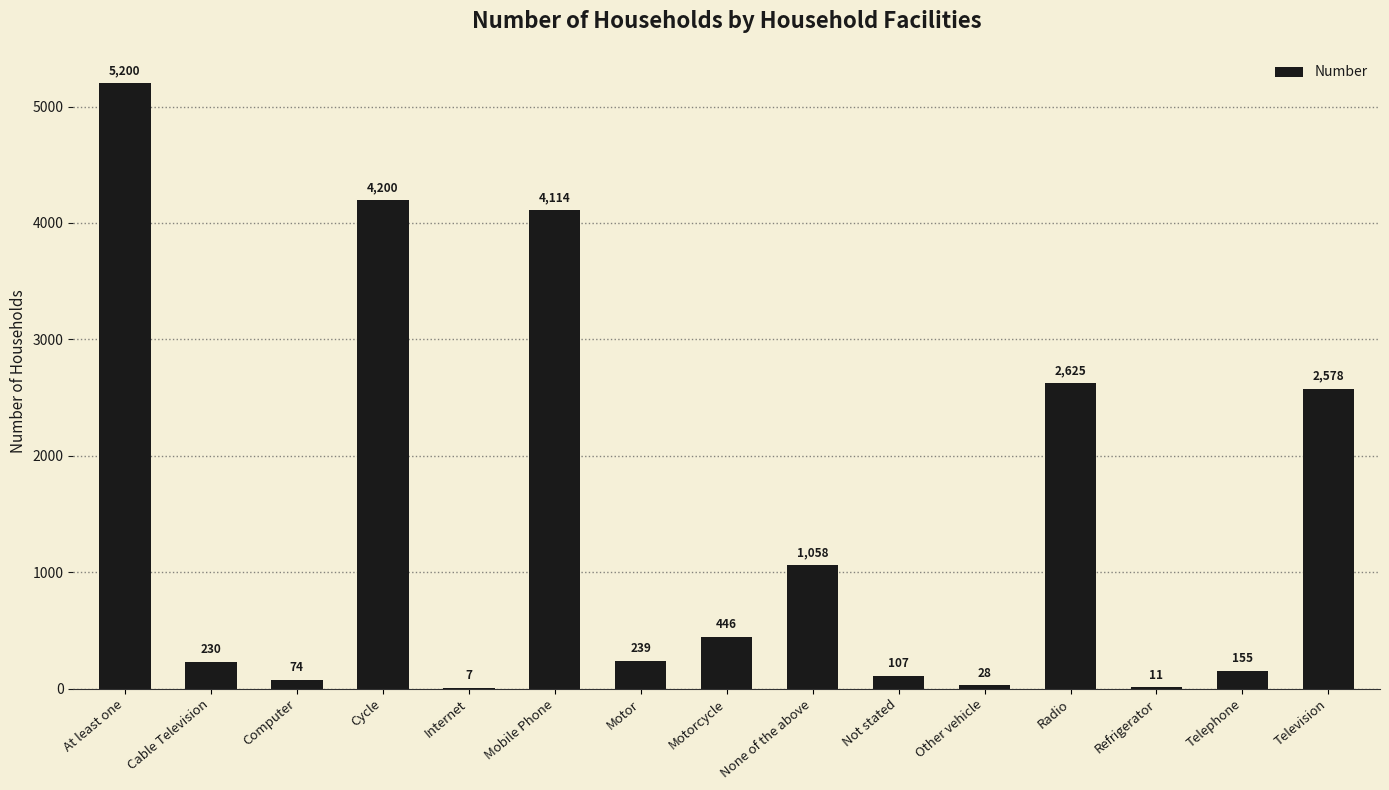

The chart shows a value of 7 at Internet. True or false?

True